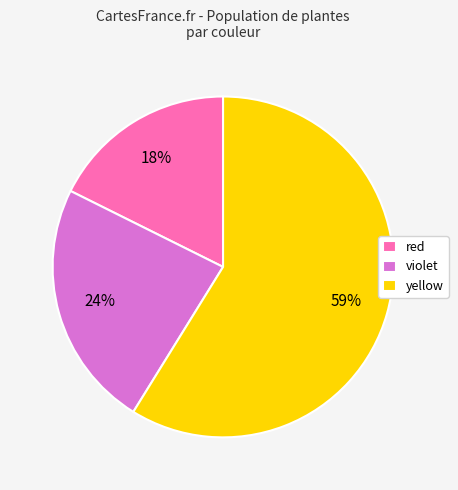

Between red and violet, which is larger?

violet